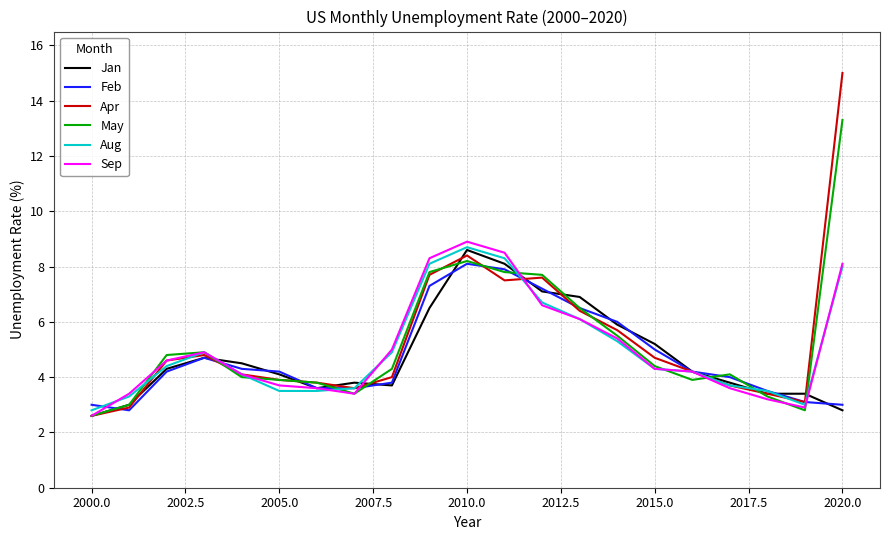

What is the highest value of the Feb series?

8.1